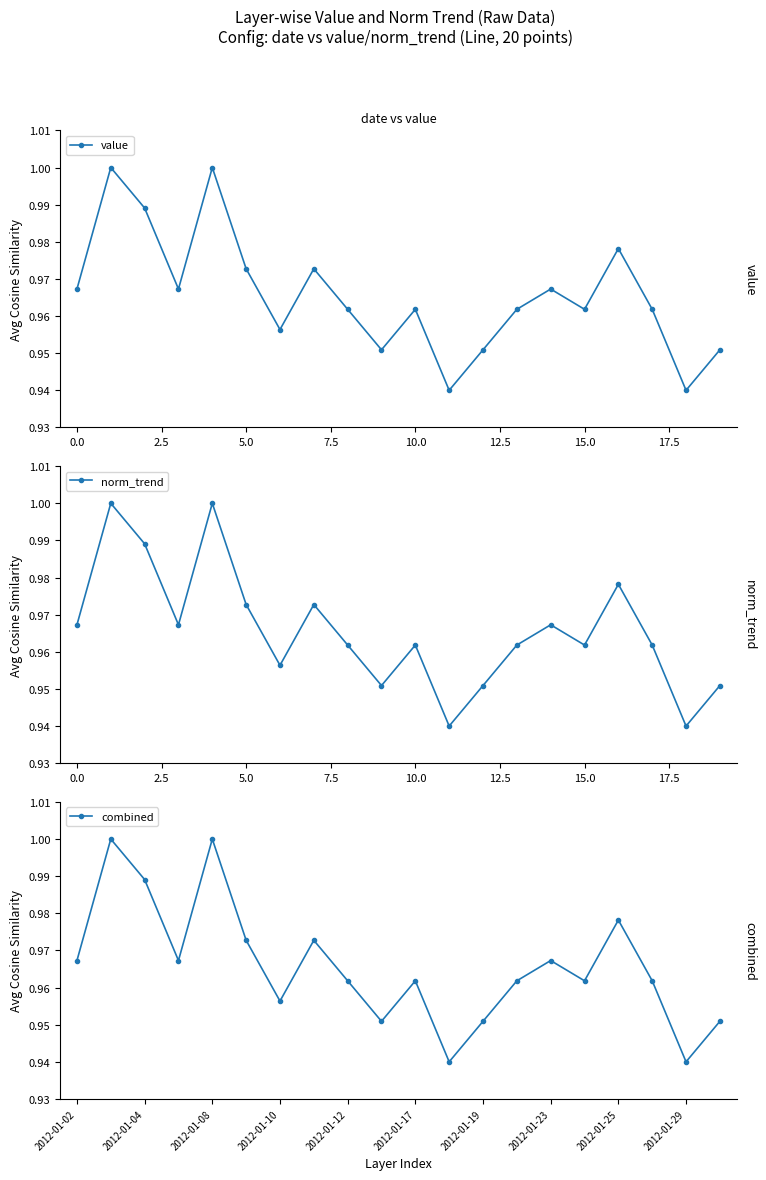

In value, how many points are higher than both neighbors (excluding endpoints)?

6